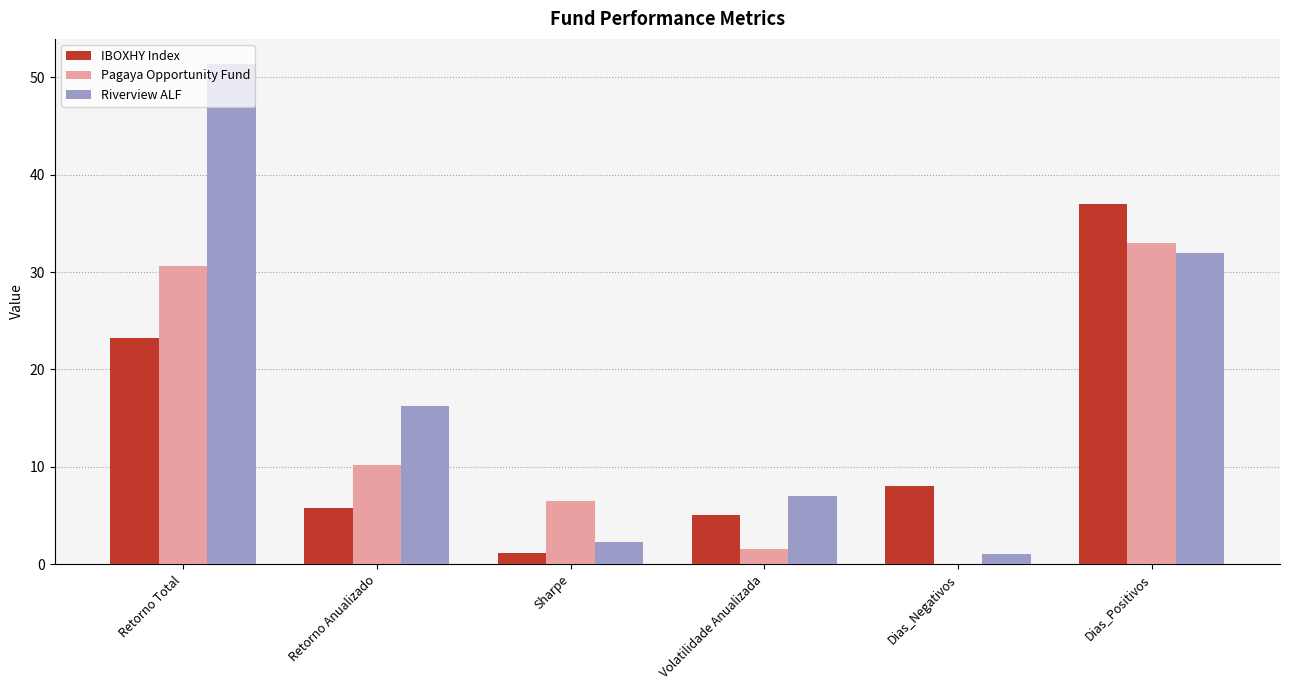

How many data points in Pagaya Opportunity Fund are above 10?

3